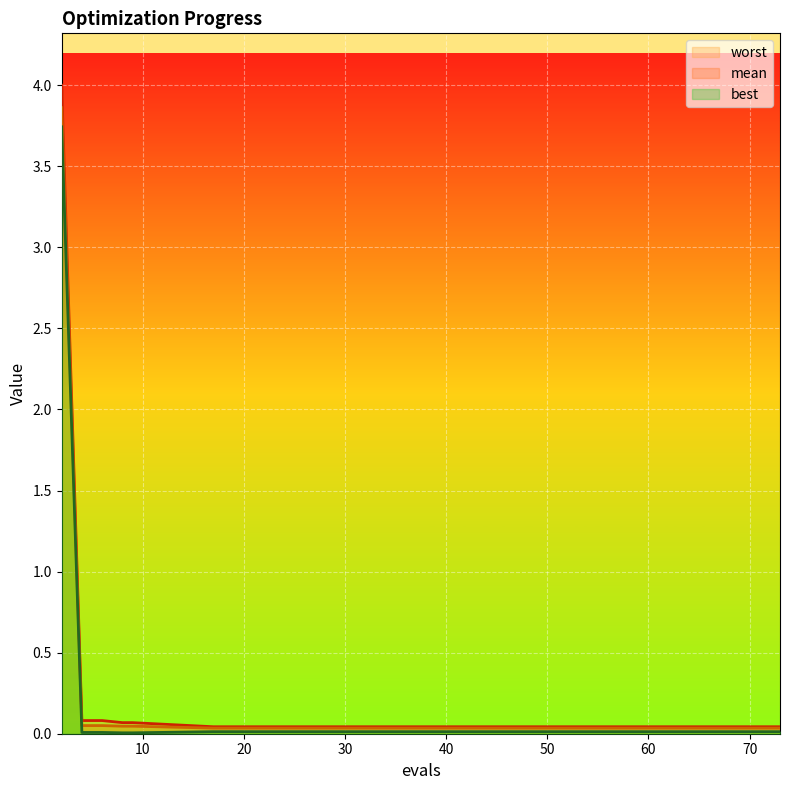

What value does the best series have at 2?

3.7